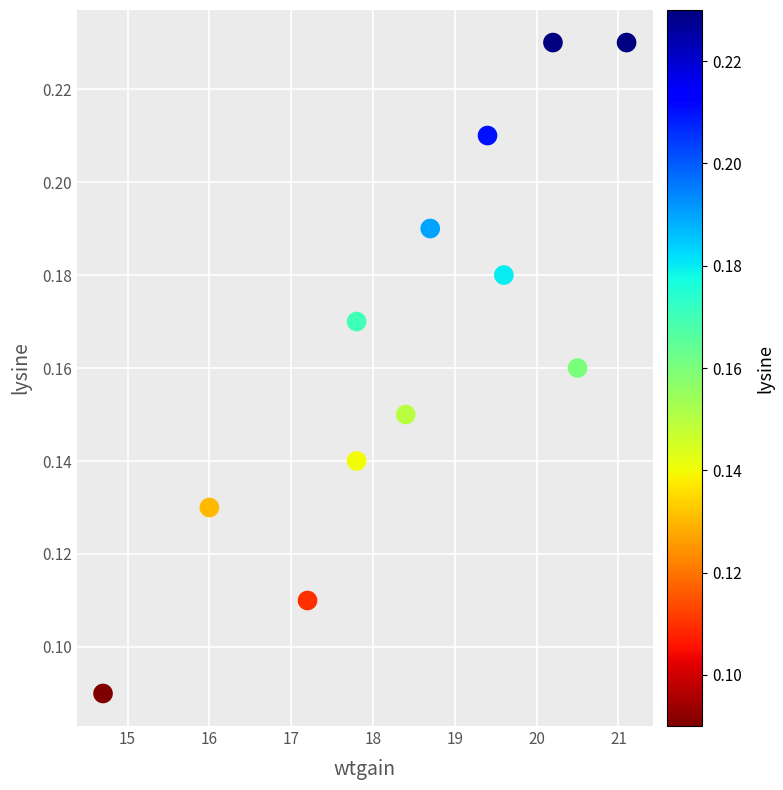

What is the average X value?

18.4